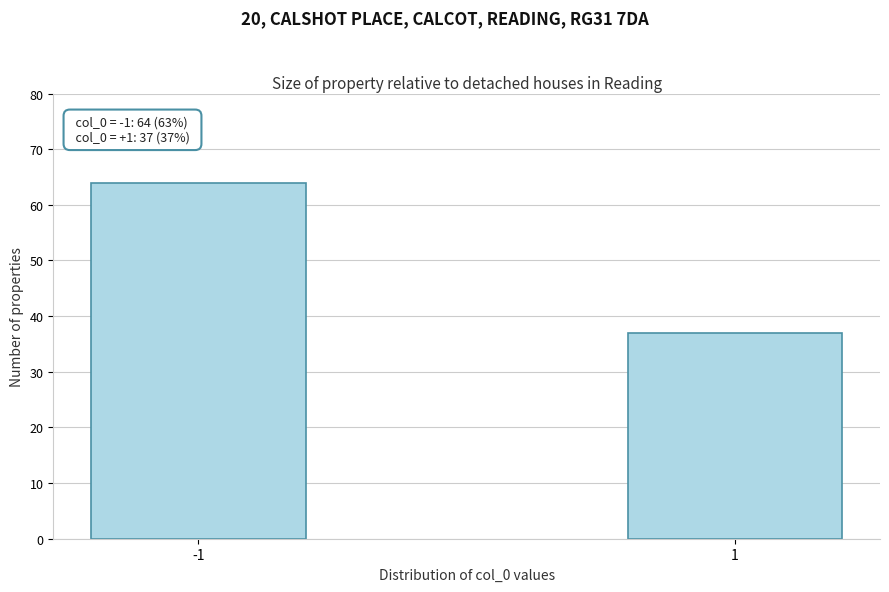

Reading right to left, what are all the values shown in this chart?

37	64